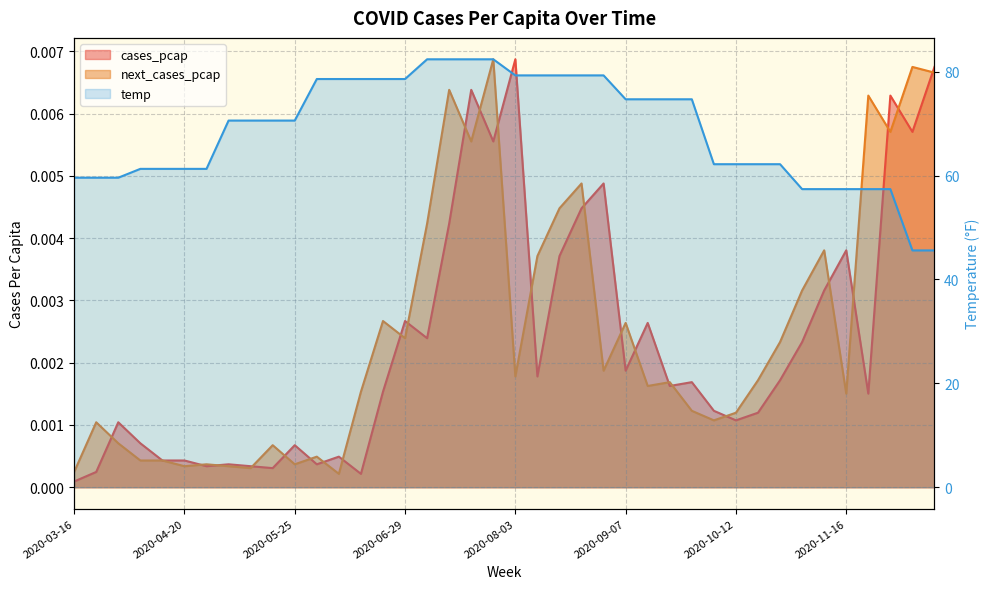

At which label does temp first exceed 70?

2020-05-04